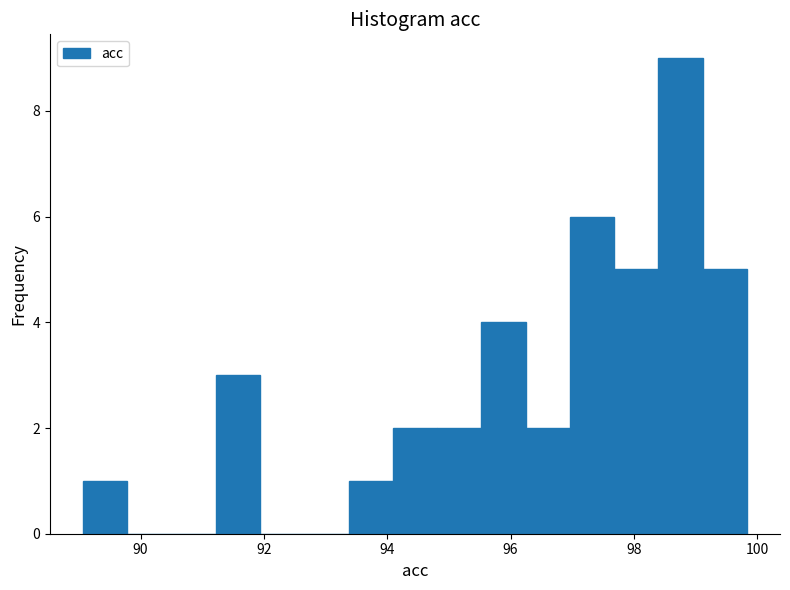

Read against the x-axis, roughly where is the centre of the tallest bar?

98.8